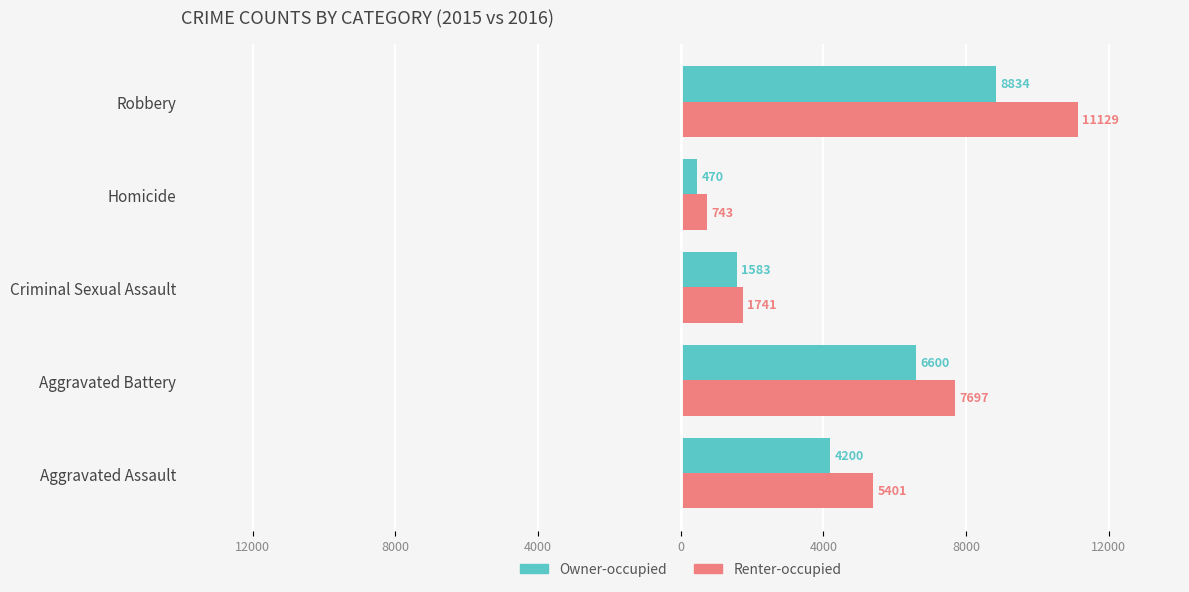

What are all the series names shown in the legend?

Owner-occupied, Renter-occupied